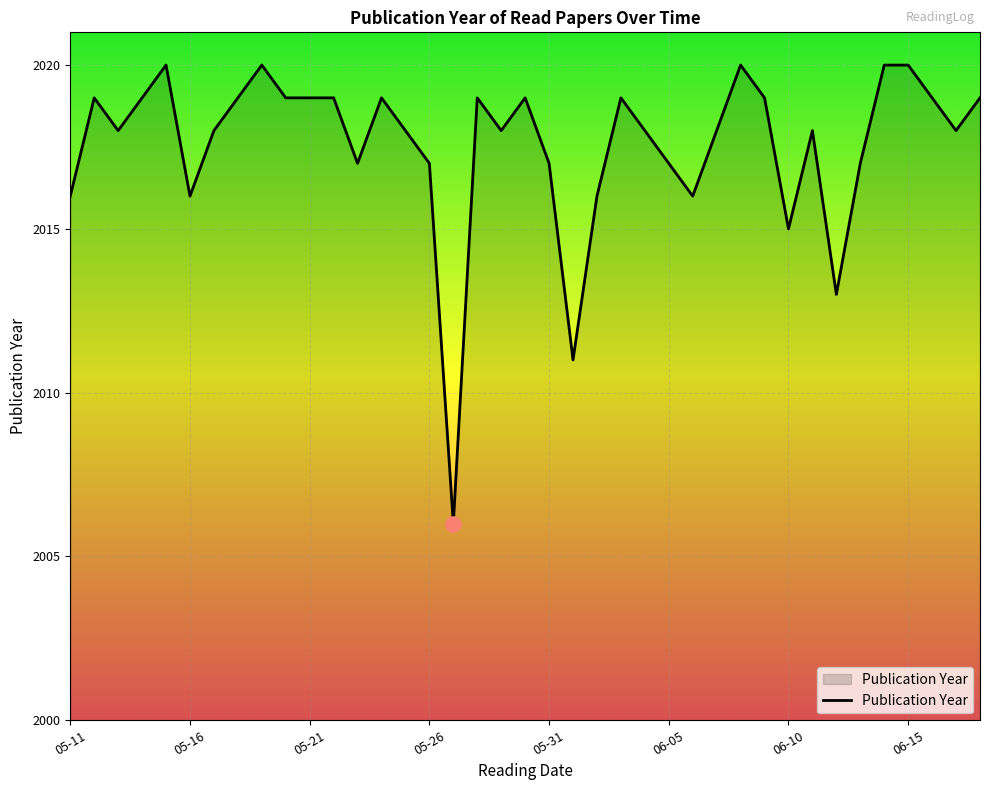

What is the greatest value displayed?

2020